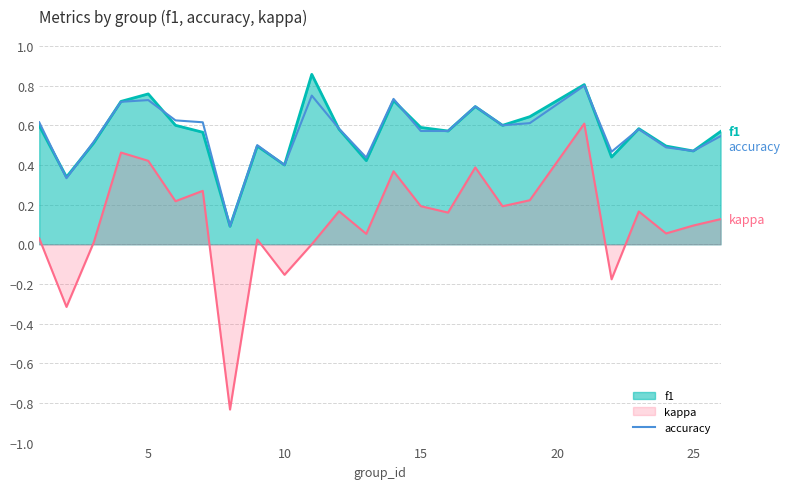

True or false: accuracy and kappa intersect in this chart.

False